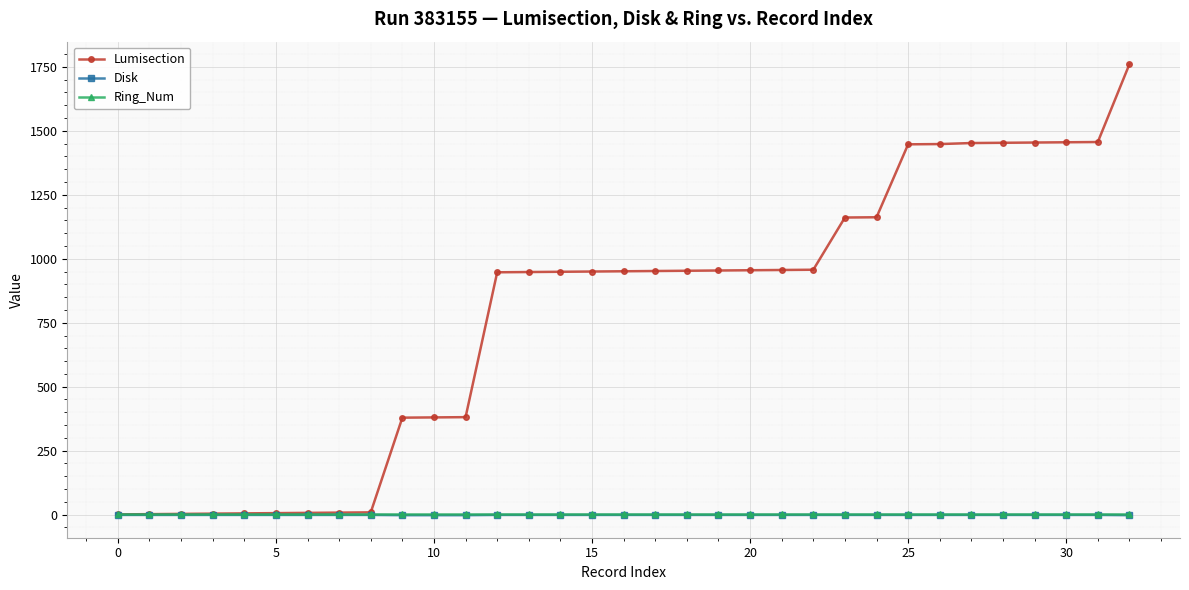

Which series has the largest range (max minus min)?

Lumisection